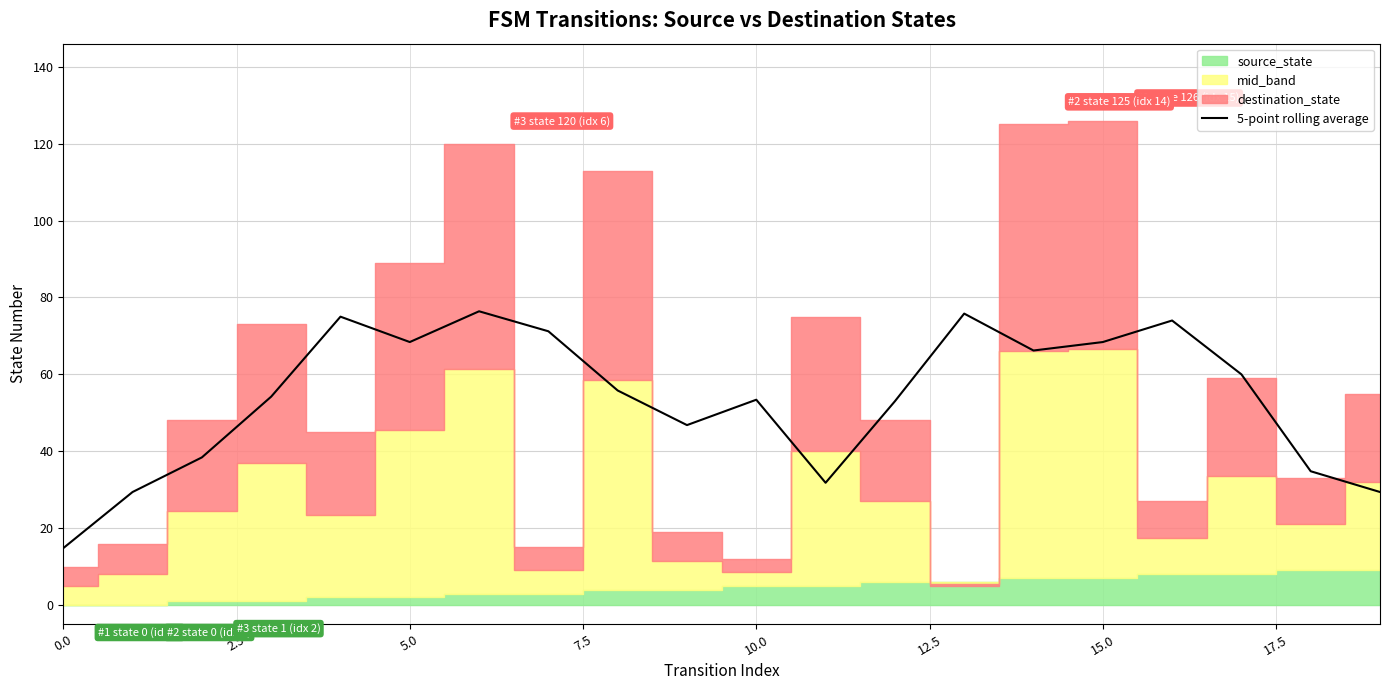

The value of 5-point rolling average at 15.0 is 68.4. True or false?

True